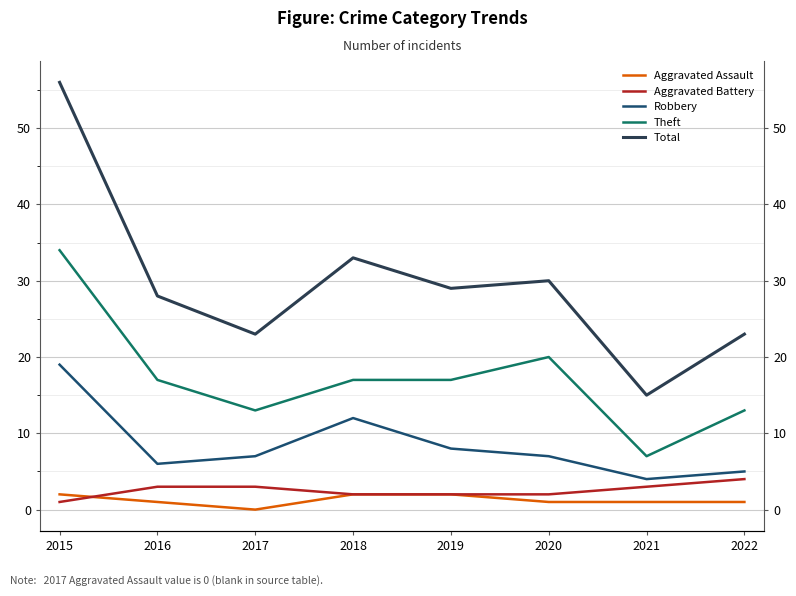

Between 2016 and 2017, which is larger?

2016